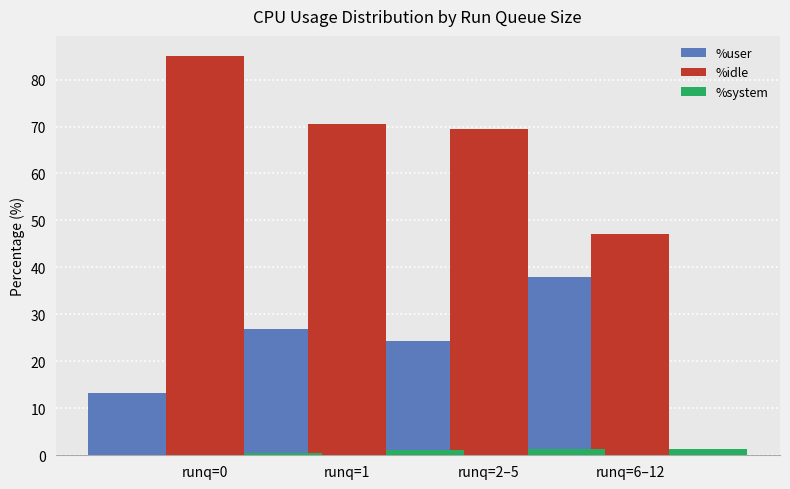

How many bars are there in each group?

3